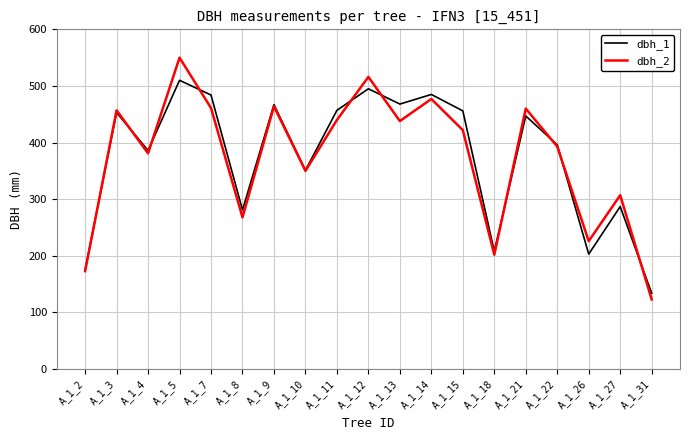

What is the difference between the dbh_2 values at A_1_3 and A_1_21?

3